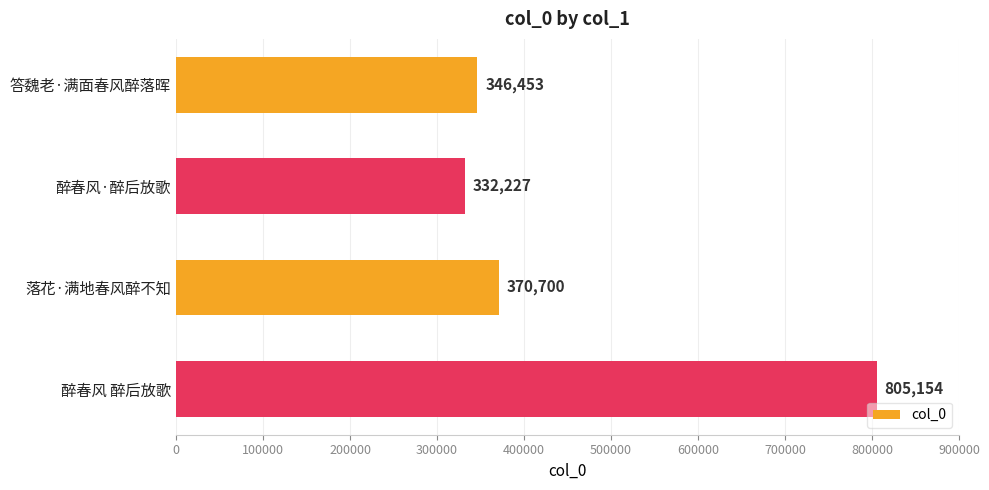

Rank the categories by value from lowest to highest.

醉春风·醉后放歌, 答魏老·满面春风醉落晖, 落花·满地春风醉不知, 醉春风 醉后放歌